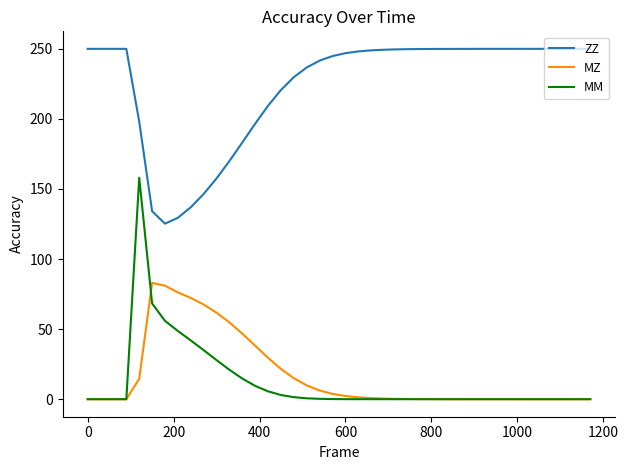

What are all the series names shown in the legend?

ZZ, MZ, MM